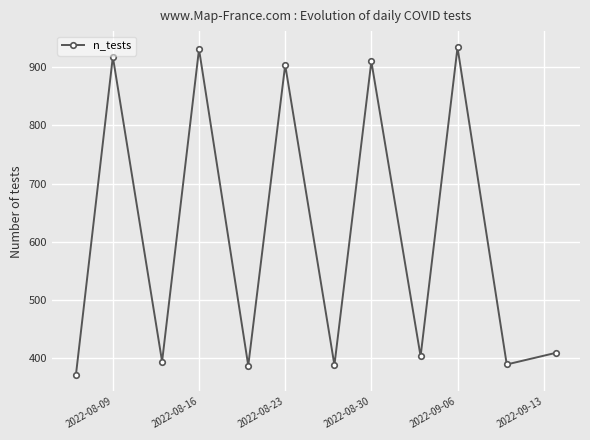

What is the value of the 1st point from the left?

371